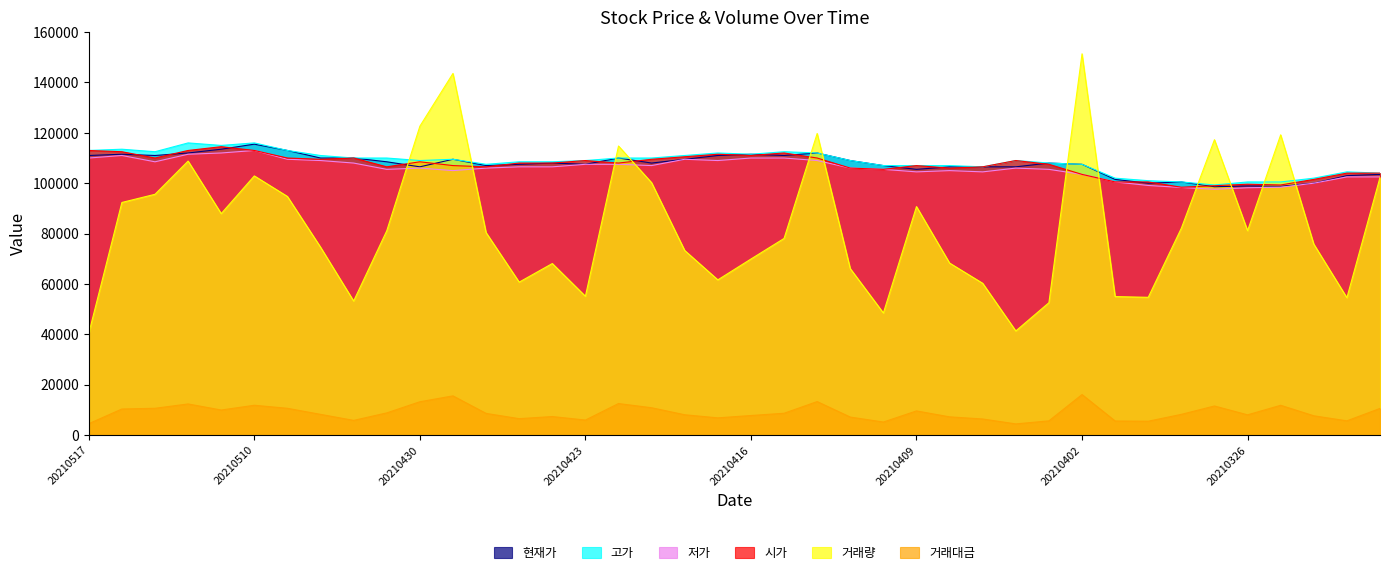

Which series has the largest range (max minus min)?

거래량